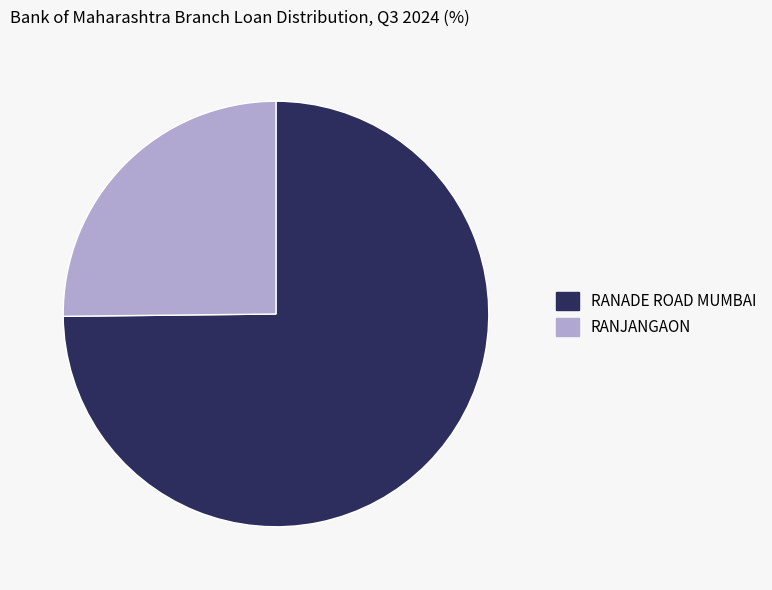

Do RANADE ROAD MUMBAI and RANJANGAON together represent more than half of the pie?

Yes